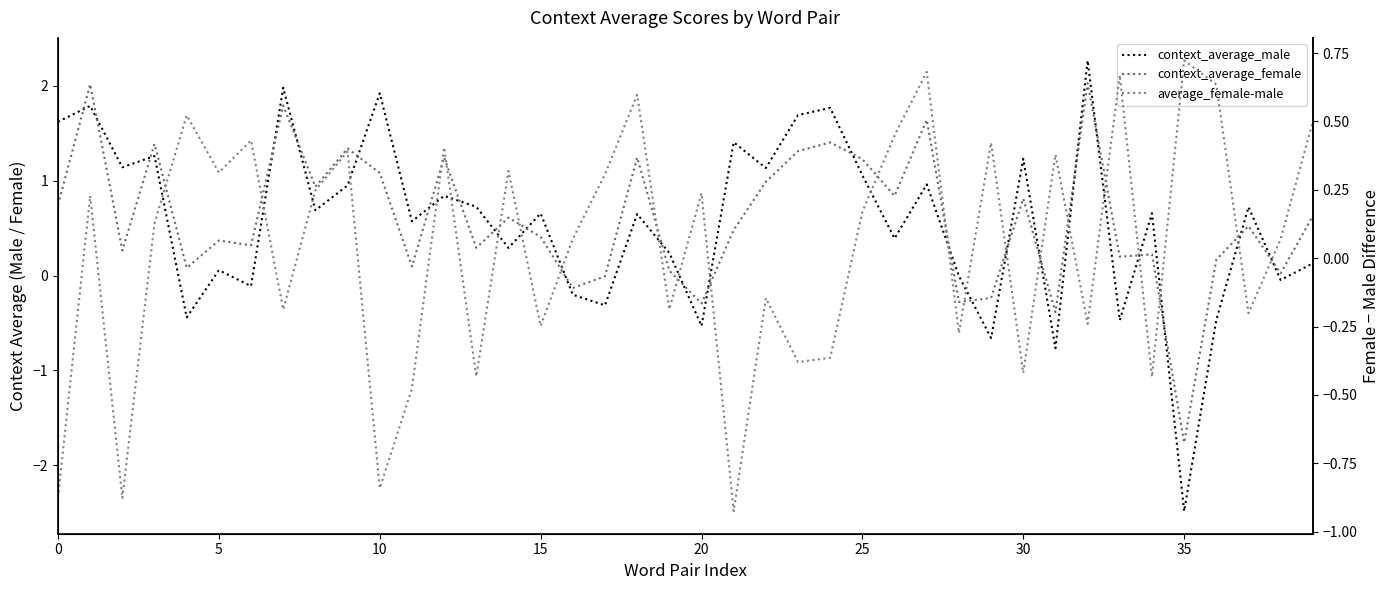

Reading left to right, extract all data points from this chart.

context_average_male: 1.6	1.8	1.1	1.3	-0.4	0.1	-0.1	2.0	0.7	1.0	1.9	0.6	0.8	0.7	0.3	0.7	-0.2	-0.3	0.6	0.2	-0.5	1.4	1.1	1.7	1.8	1.1	0.4	1.0	-0.0	-0.7	1.2	-0.8	2.3	-0.5	0.7	-2.5	-0.5	0.7	-0.0	0.1
context_average_female: 0.7	2.0	0.3	1.4	0.1	0.4	0.3	1.8	0.9	1.3	1.1	0.1	1.2	0.3	0.6	0.4	-0.1	-0.0	1.2	0.1	-0.3	0.5	1.0	1.3	1.4	1.2	0.8	1.6	-0.3	-0.2	0.8	-0.4	2.0	0.2	0.2	-1.8	0.2	0.5	0.0	0.6
average_female-male: -0.9	0.2	-0.9	0.1	0.5	0.3	0.4	-0.2	0.2	0.4	-0.8	-0.5	0.4	-0.4	0.3	-0.2	0.1	0.3	0.6	-0.2	0.2	-0.9	-0.1	-0.4	-0.4	0.2	0.4	0.7	-0.3	0.4	-0.4	0.4	-0.2	0.7	-0.4	0.7	0.6	-0.2	0.1	0.5